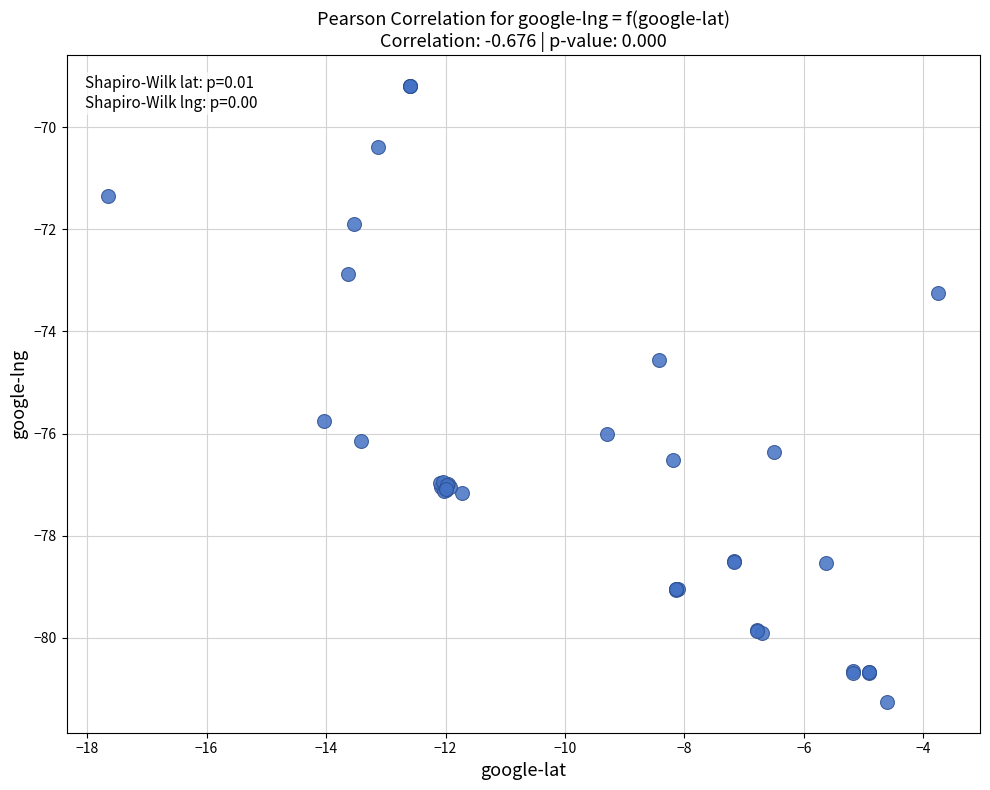

What Y value in the scatter plot is closest to -75?

-74.6